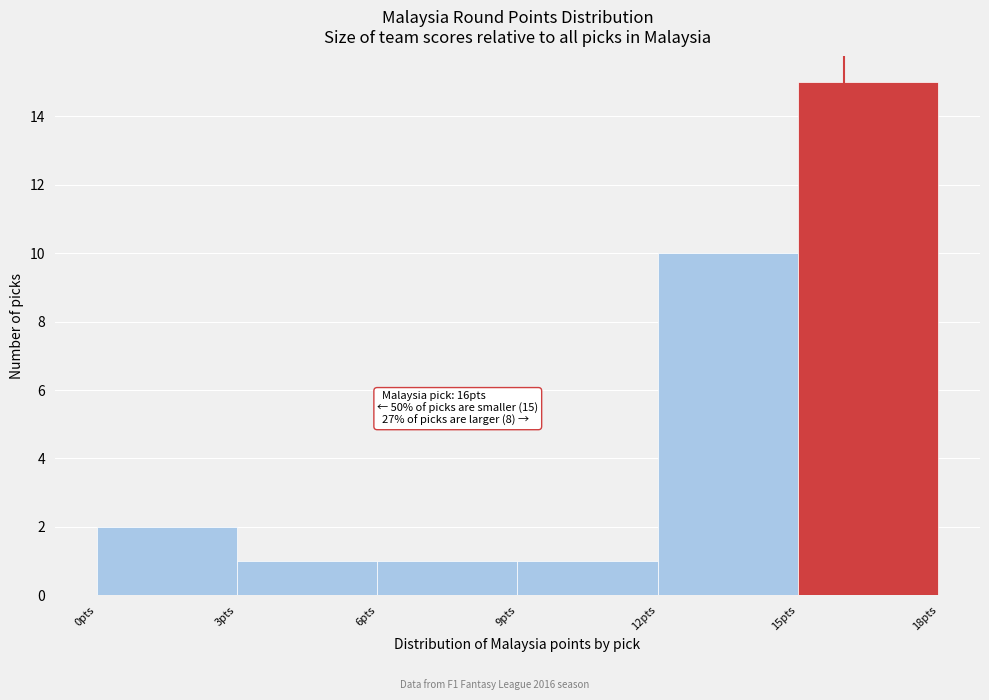

Over which range of the x-axis is the bar tallest?

15 to 18